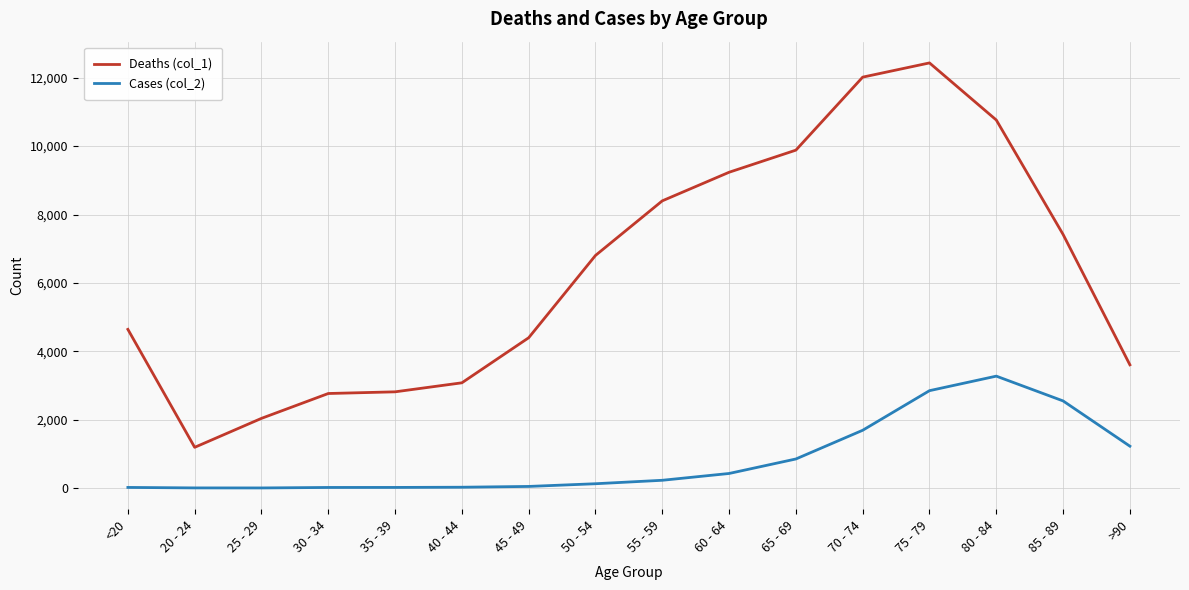

True or false: Deaths (col_1) and Cases (col_2) cross at least once.

False